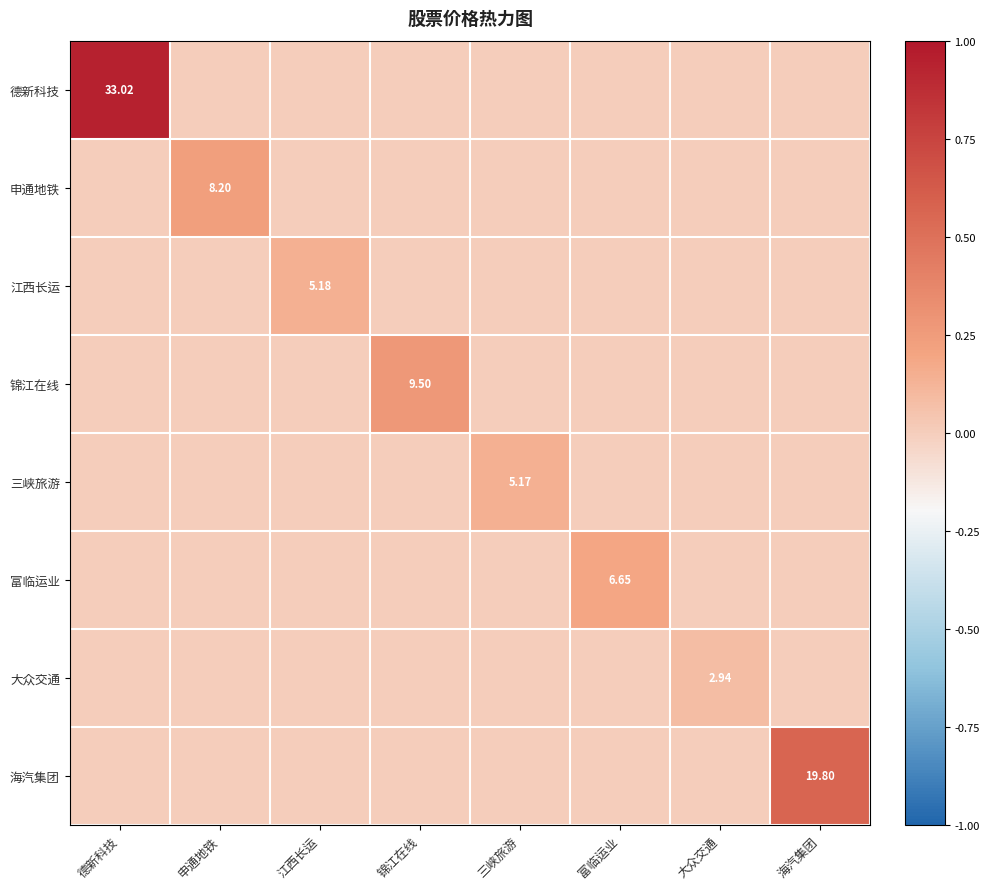

Which series has the largest range (max minus min)?

德新科技